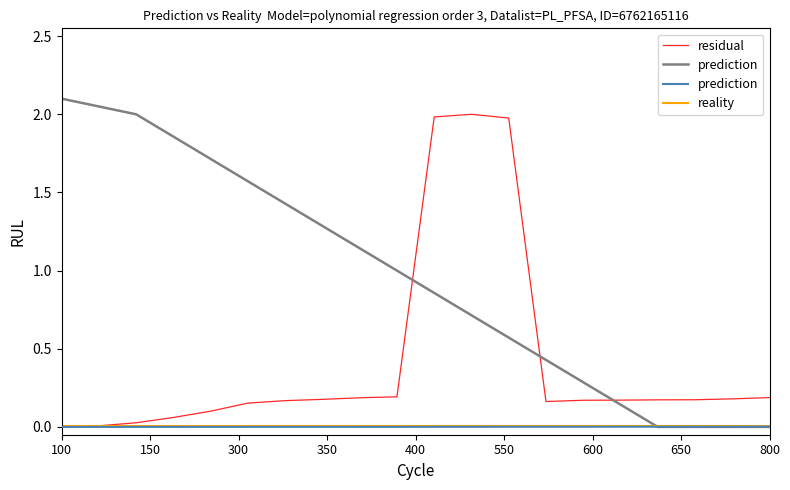

Which series has the largest total across all categories?

residual